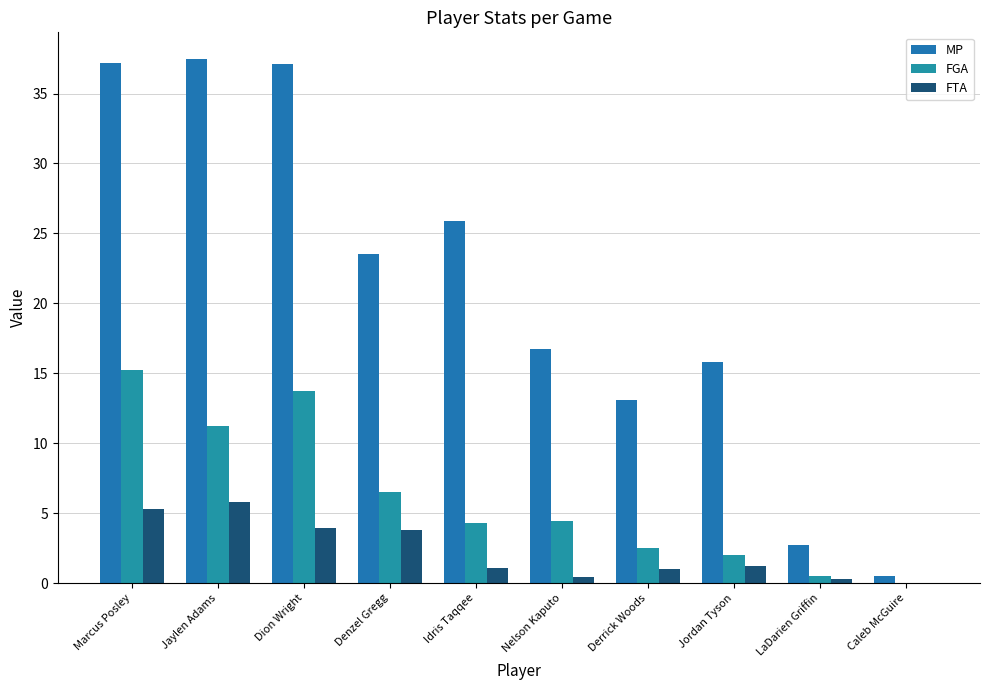

What are all the series names shown in the legend?

MP, FGA, FTA